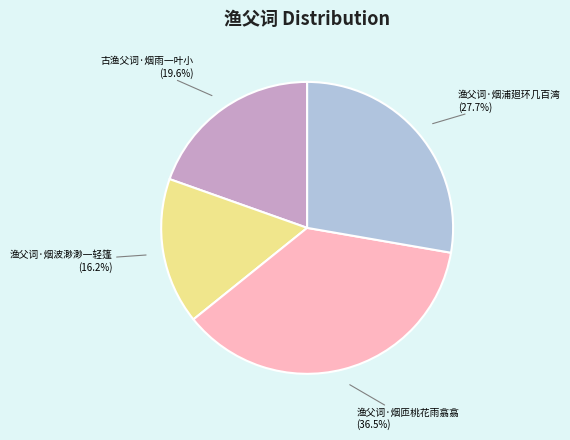

How many segments does this pie chart have?

4